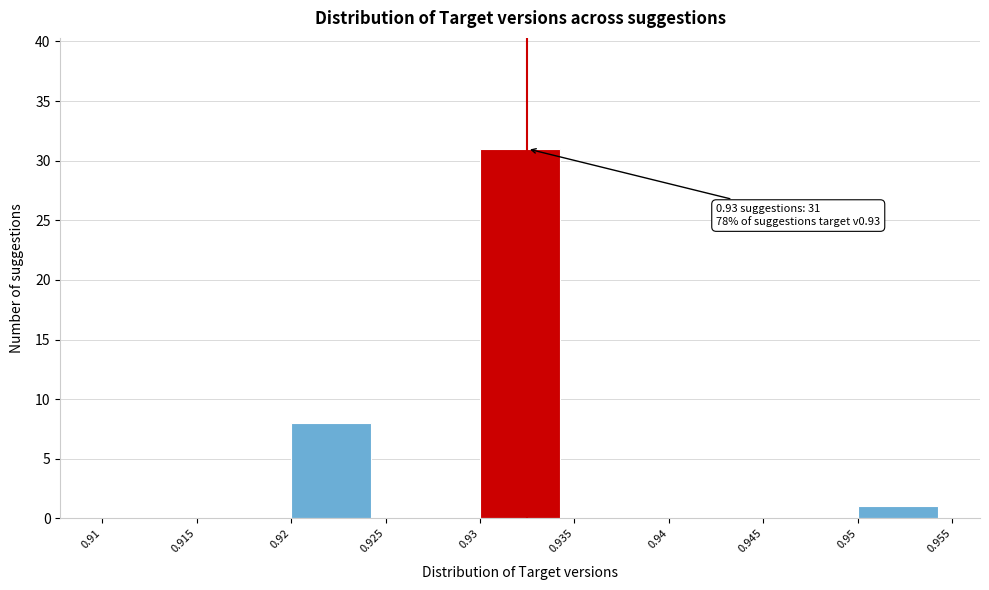

Which range on the x-axis has the tallest bar?

0.93 to 0.935